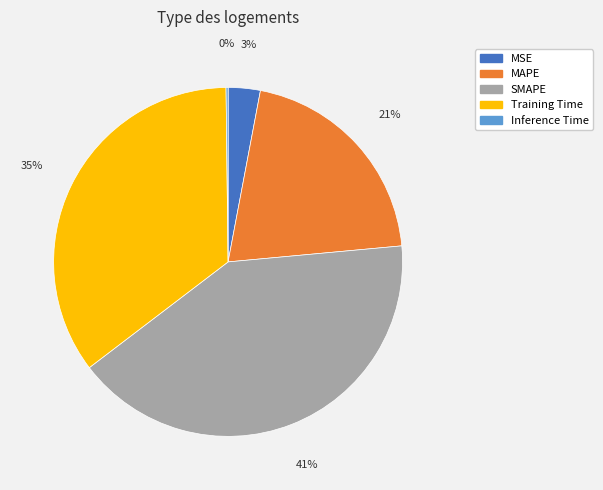

Is there a majority slice in this chart?

No